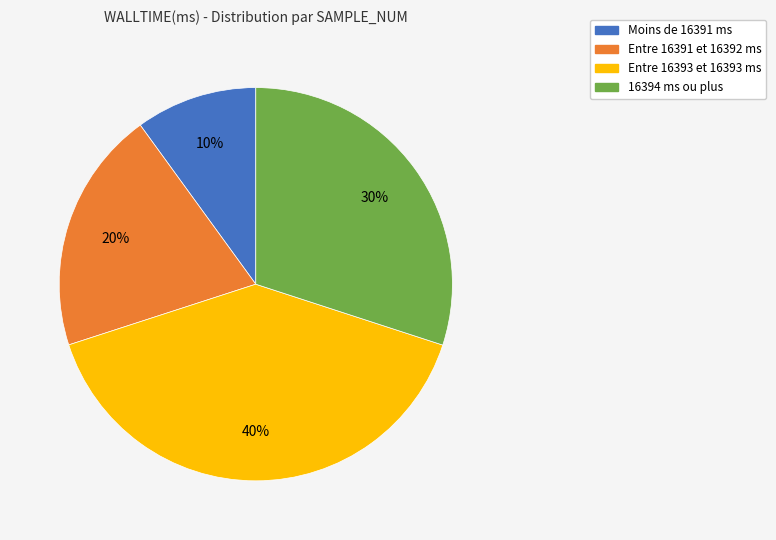

To the nearest percent, what is the difference between the largest and smallest slice percentages?

30%